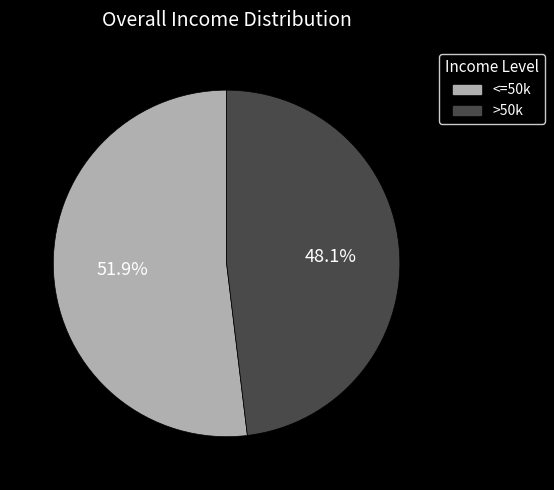

Rank the categories by value from lowest to highest.

>50k, <=50k